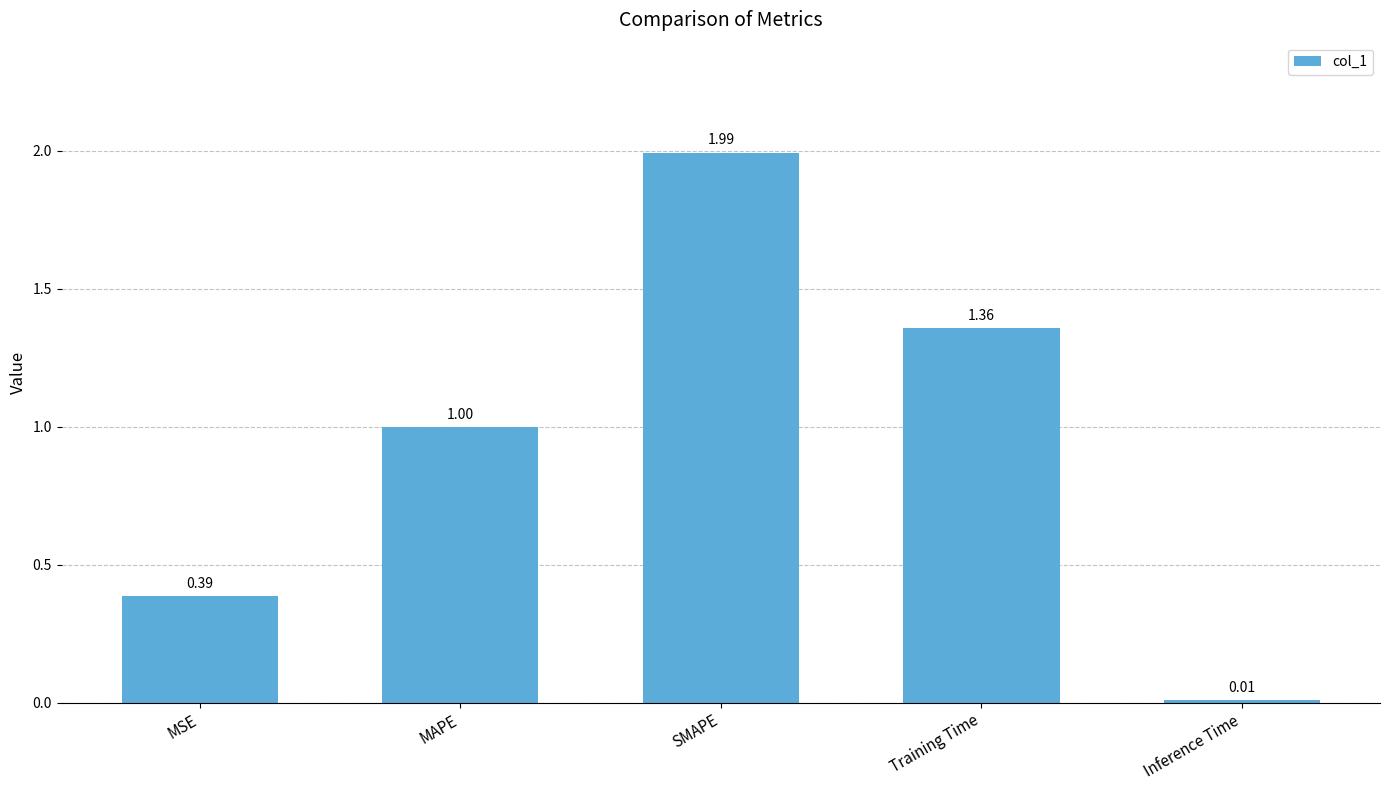

What is the label of the 4th bar from the right?

MAPE